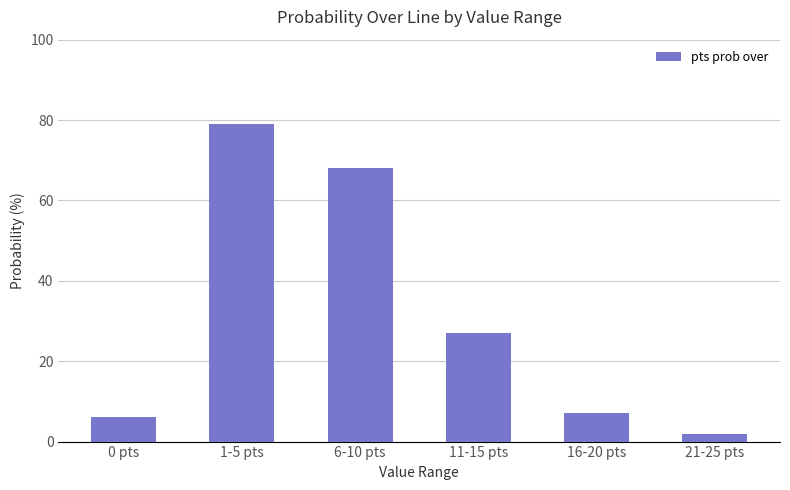

Does the chart contain stacked bars?

No